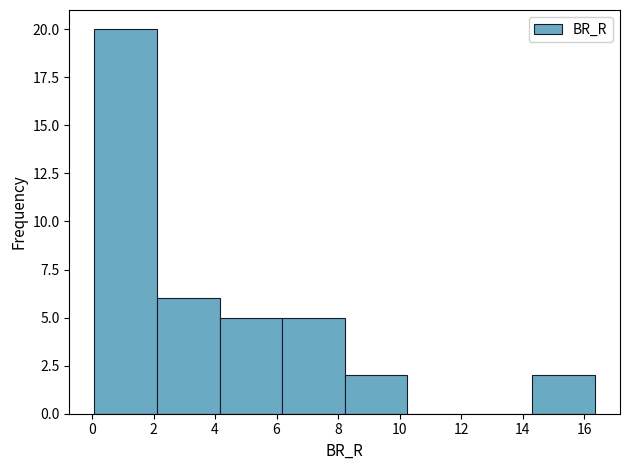

Reading left to right, transcribe this chart: for each bar, give the range it covers on the x-axis and its height. Neither the bar edges nor the heights are printed on the chart, so give them approximately, as read against the axes.

0.0 to 2.2: 20
2.2 to 4.2: 6
4.2 to 6.2: 5
6.2 to 8.2: 5
8.2 to 10.2: 2
10.2 to 12.2: 0
12.2 to 14.4: 0
14.4 to 16.4: 2